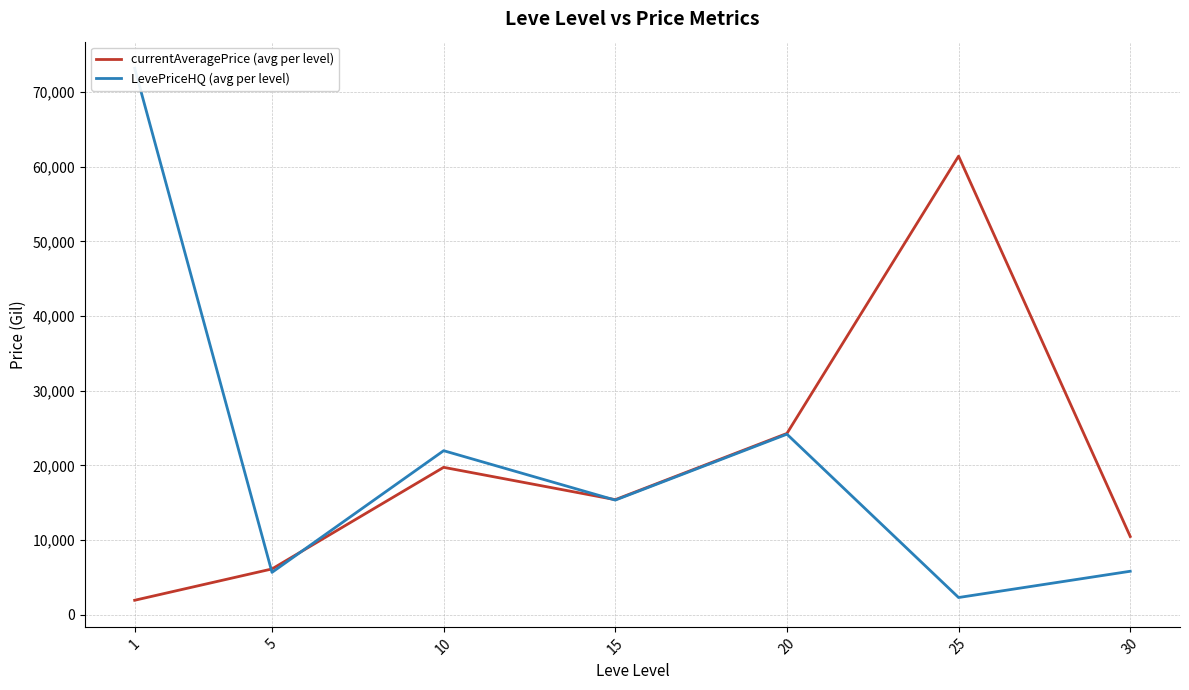

Reading right to left, what are all the values shown in this chart?

currentAveragePrice (avg per level): 10488.5	61429.0	24290.5	15421.2	19751.0	6142.2	1947.4
LevePriceHQ (avg per level): 5833.0	2314.5	24189.7	15362.5	21980.5	5683.5	73199.2